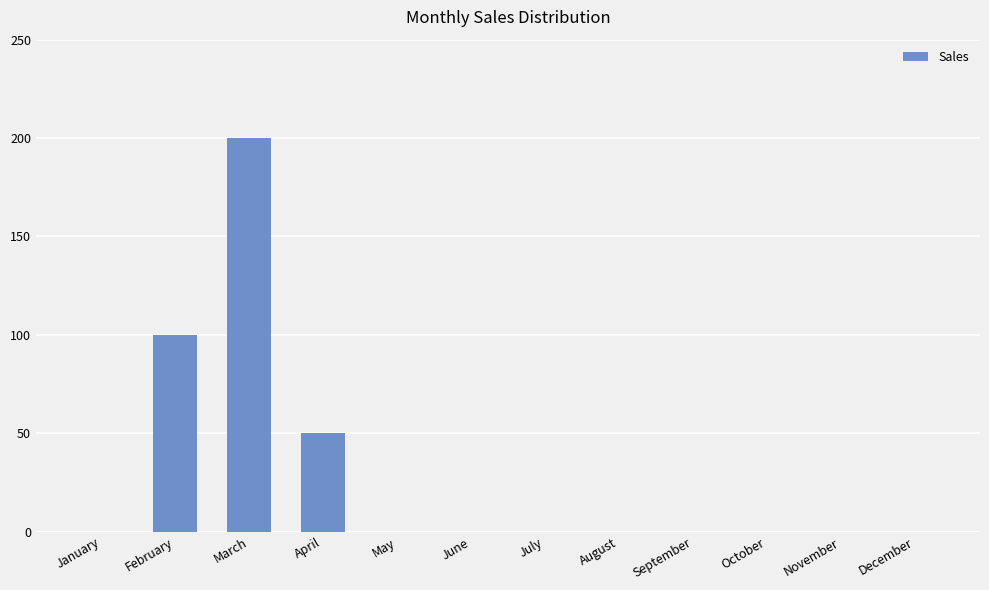

Which label corresponds to the largest value in the chart?

March